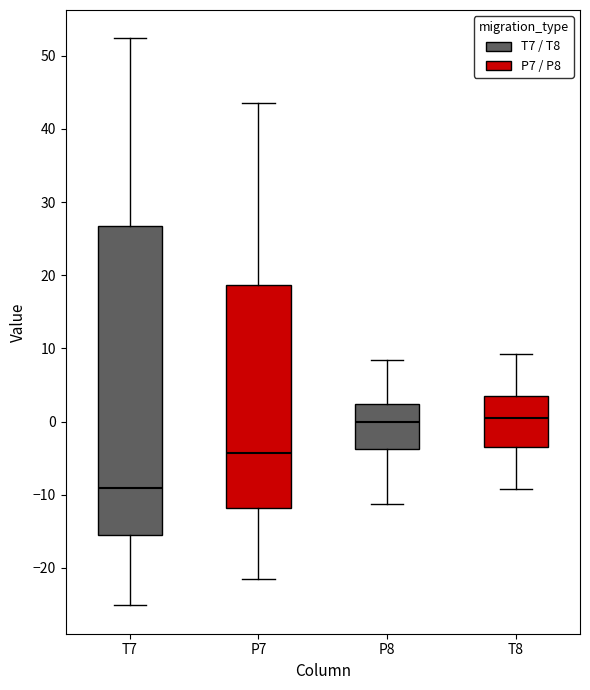

Where does the lower whisker of the box for T8 end on the y-axis? The values are not printed on the chart, so give them approximately, as read against the axis.

-9